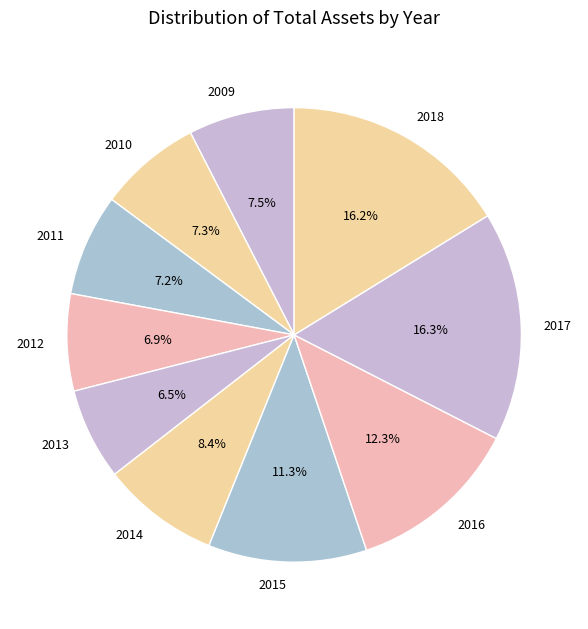

Does any single category account for the majority?

No